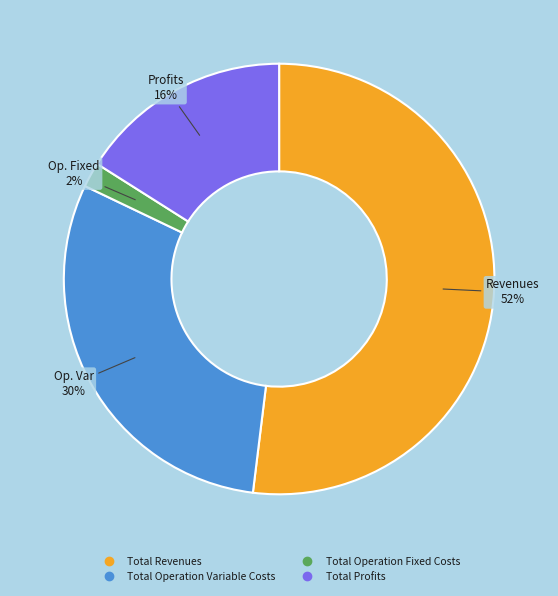

Is there a majority slice in this chart?

Yes